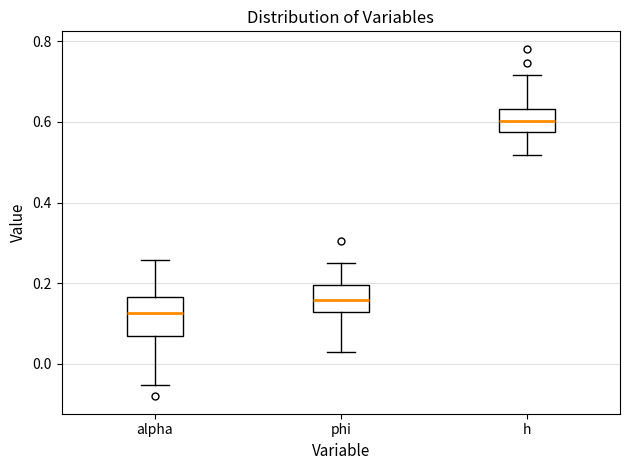

Reading left to right, transcribe this box plot: for each box, give where its median line is, the range the box spans, and where its two whiskers end, as read against the y-axis. The values are not printed on the chart, so give them approximately, as read against the axis.

alpha: median 0.12, box 0.06 to 0.16, whiskers -0.06 to 0.26
phi: median 0.16, box 0.12 to 0.20, whiskers 0.02 to 0.26
h: median 0.60, box 0.58 to 0.64, whiskers 0.52 to 0.72